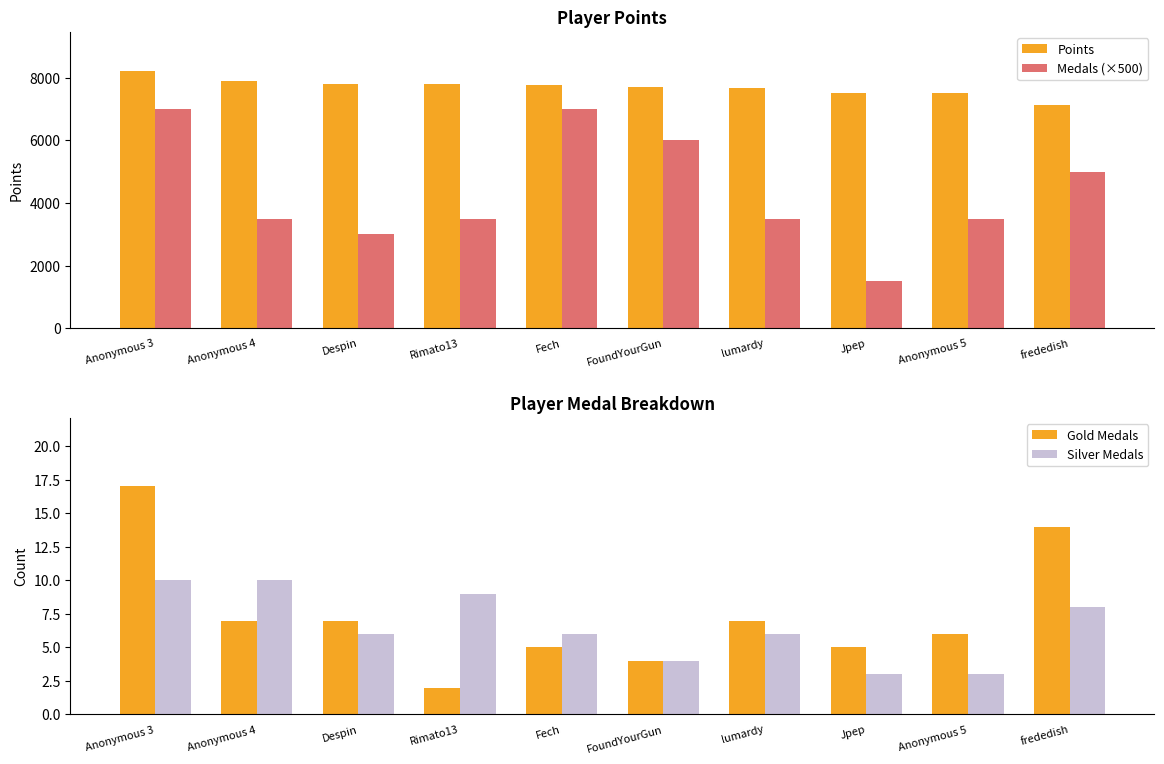

List the series in order of their peak value, lowest first.

Silver Medals, Gold Medals, Medals (×500), Points